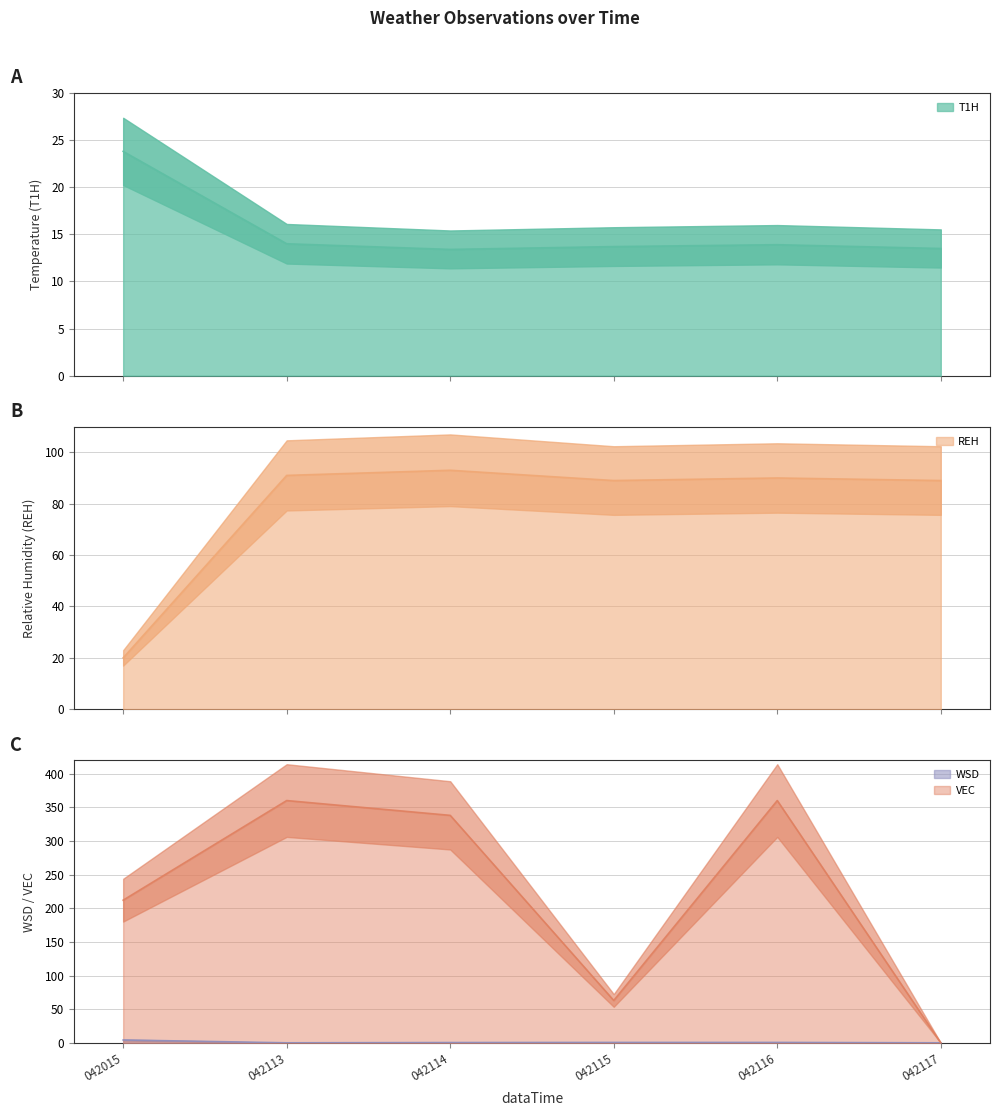

How many data points does each series have?

6